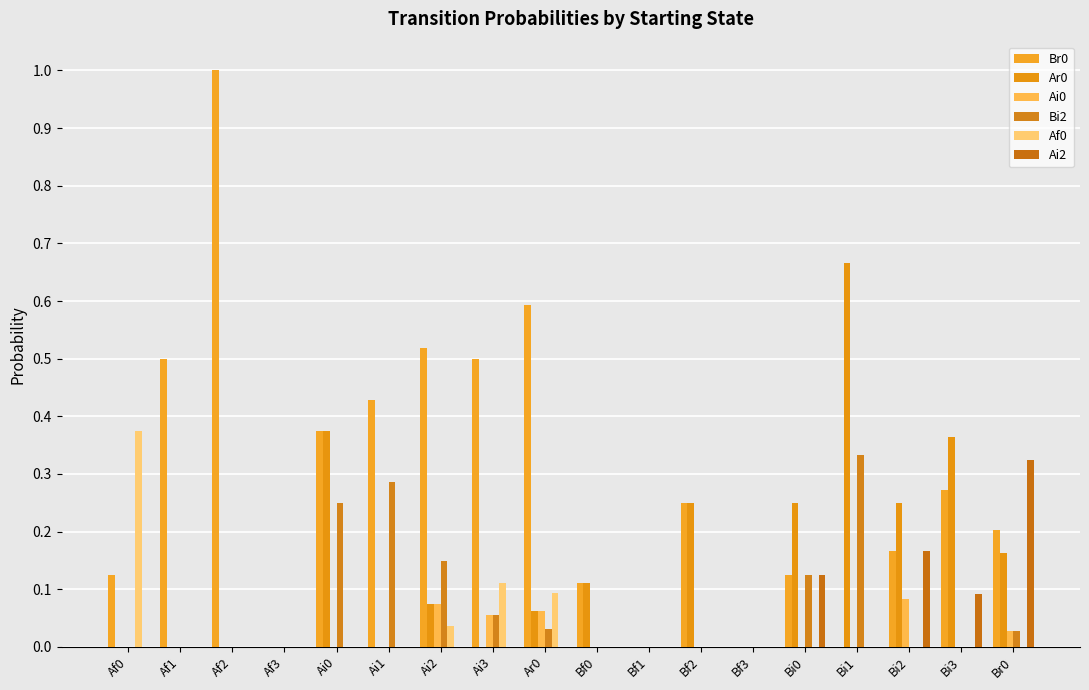

How many distinct data groups are displayed?

6